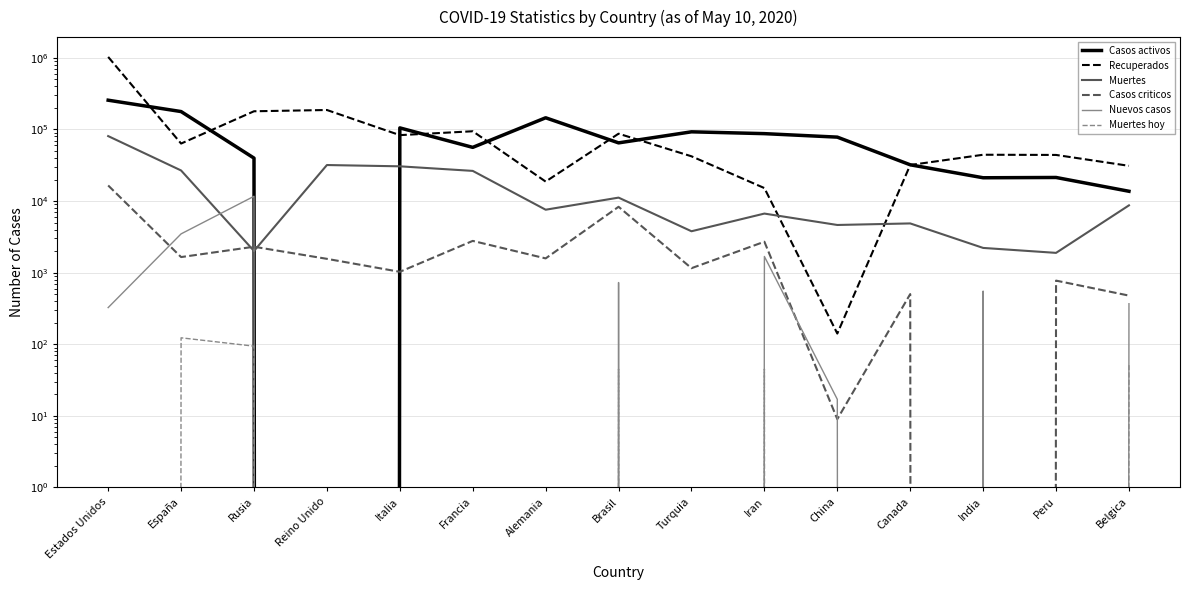

Reading right to left, what are all the values shown in this chart?

Casos activos: Belgica=13697	Peru=21349	India=21150	Canada=32096	China=78144	Iran=87422	Turquia=92691	Brasil=64957	Alemania=145600	Francia=56217	Italia=105186	Reino Unido=0	Rusia=39801	España=177846	Estados Unidos=256336
Recuperados: Belgica=31045	Peru=44069	India=44349	Canada=31882	China=141	Iran=15179	Turquia=42180	Brasil=87302	Alemania=18710	Francia=94373	Italia=83324	Reino Unido=186984	Rusia=179534	España=63553	Estados Unidos=1030840
Muertes: Belgica=8707	Peru=1889	India=2215	Canada=4870	China=4633	Iran=6685	Turquia=3786	Brasil=11168	Alemania=7569	Francia=26380	Italia=30560	Reino Unido=31855	Rusia=2009	España=26744	Estados Unidos=80787
Casos criticos: Belgica=478	Peru=774	India=0	Canada=502	China=9	Iran=2703	Turquia=1154	Brasil=8318	Alemania=1581	Francia=2776	Italia=1027	Reino Unido=1559	Rusia=2300	España=1650	Estados Unidos=16514
Nuevos casos: Belgica=368	Peru=0	India=553	Canada=0	China=17	Iran=1683	Turquia=0	Brasil=728	Alemania=0	Francia=0	Italia=0	Reino Unido=0	Rusia=11656	España=3480	Estados Unidos=325
Muertes hoy: Belgica=51	Peru=0	India=3	Canada=0	China=0	Iran=45	Turquia=0	Brasil=45	Alemania=0	Francia=0	Italia=0	Reino Unido=0	Rusia=94	España=123	Estados Unidos=0